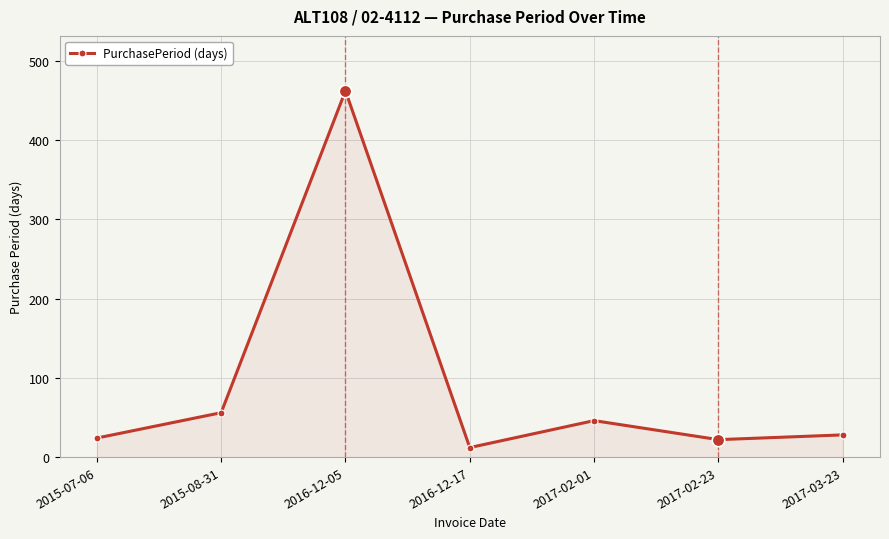

How many interior local valleys (lower than both neighbors) does the data have?

2